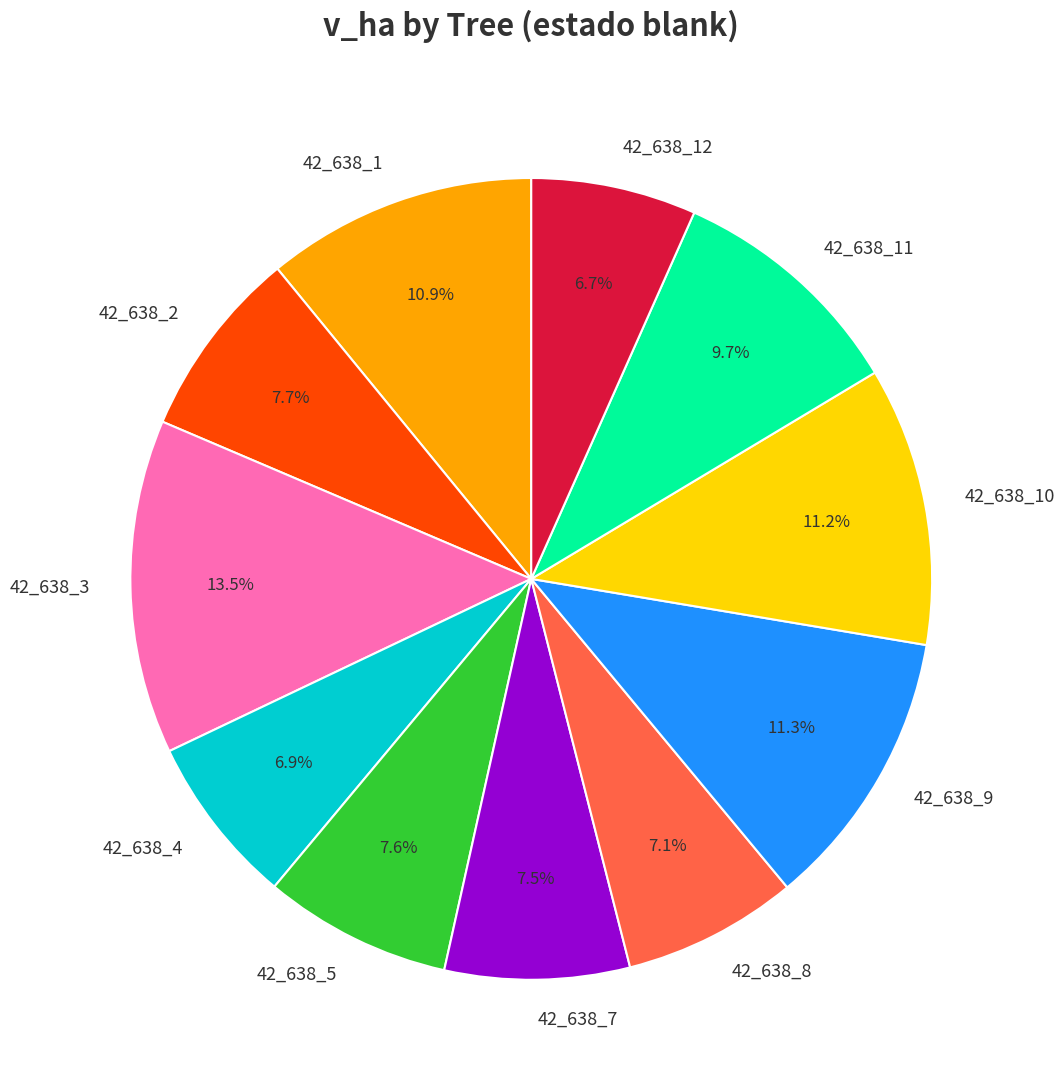

To the nearest percent, what percentage of the pie is 42_638_10?

11%